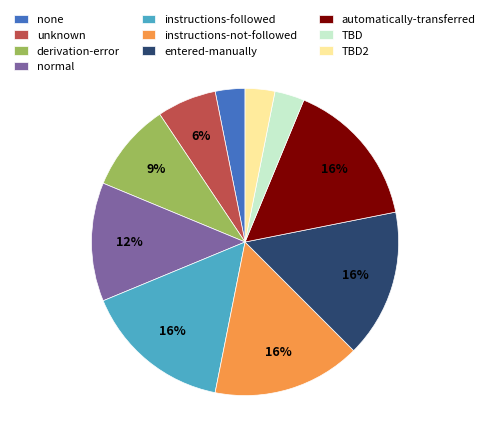

What is the ratio of the value at derivation-error to the value at instructions-followed?

0.6